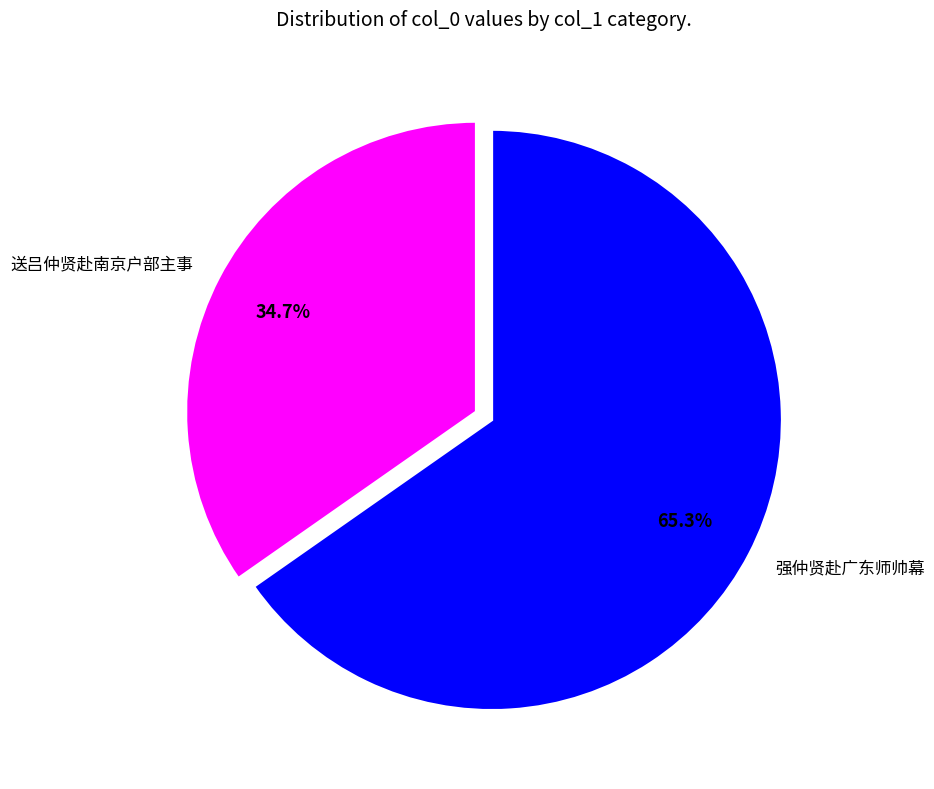

Is the sum of 强仲贤赴广东师帅幕 and 送吕仲贤赴南京户部主事 greater than half?

Yes